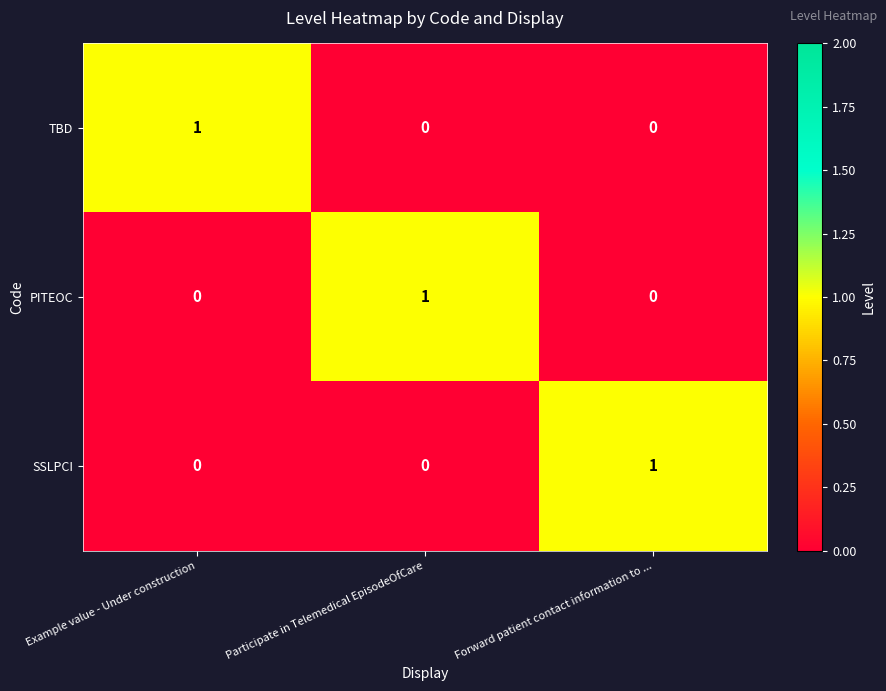

Which category has the highest value in the TBD series?

Example value - Under construction